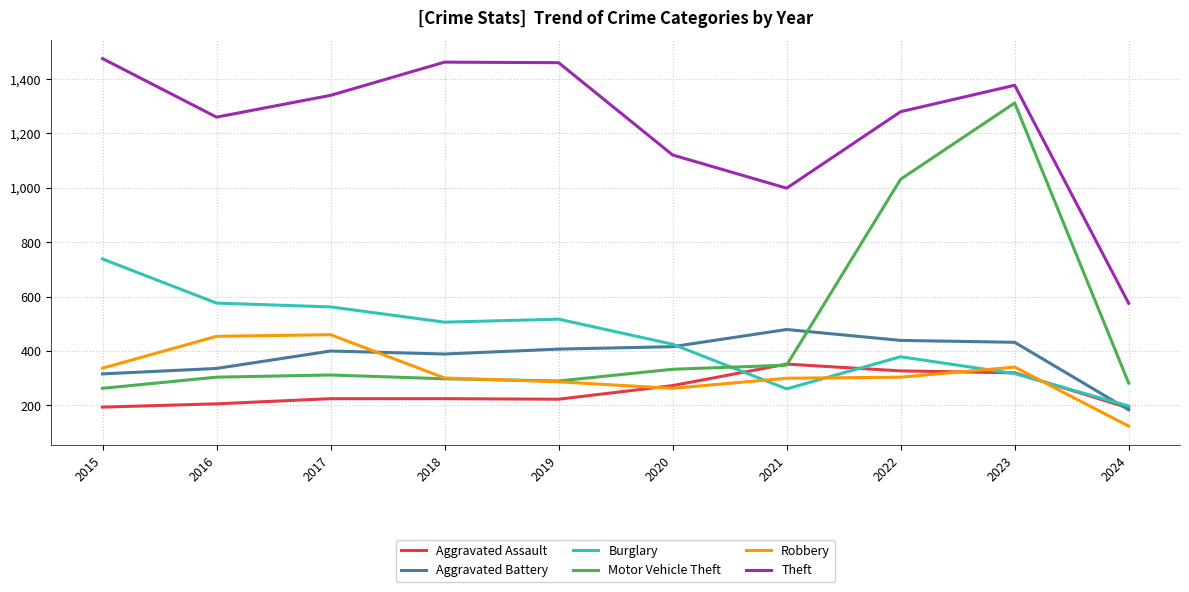

True or false: Aggravated Assault has a value of 90 at 2016.

False